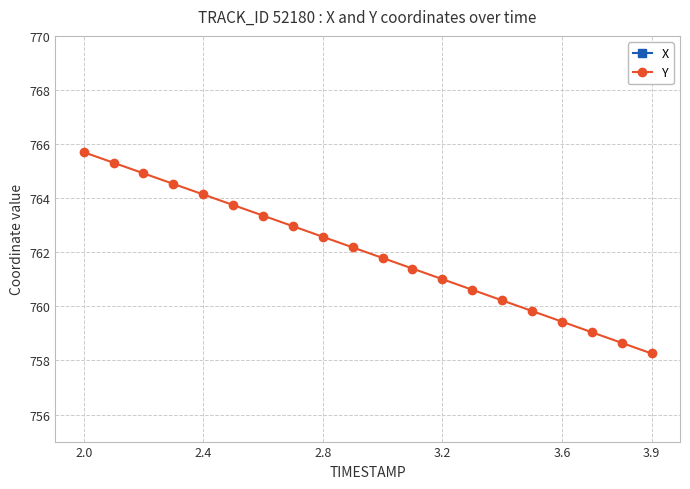

Which series has the largest total across all categories?

Y